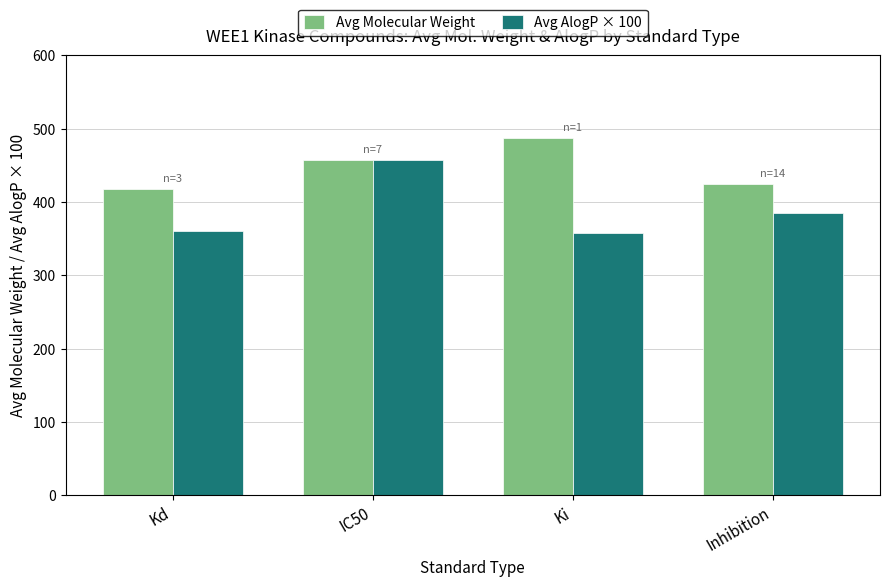

Which series has the largest total across all categories?

Avg Molecular Weight